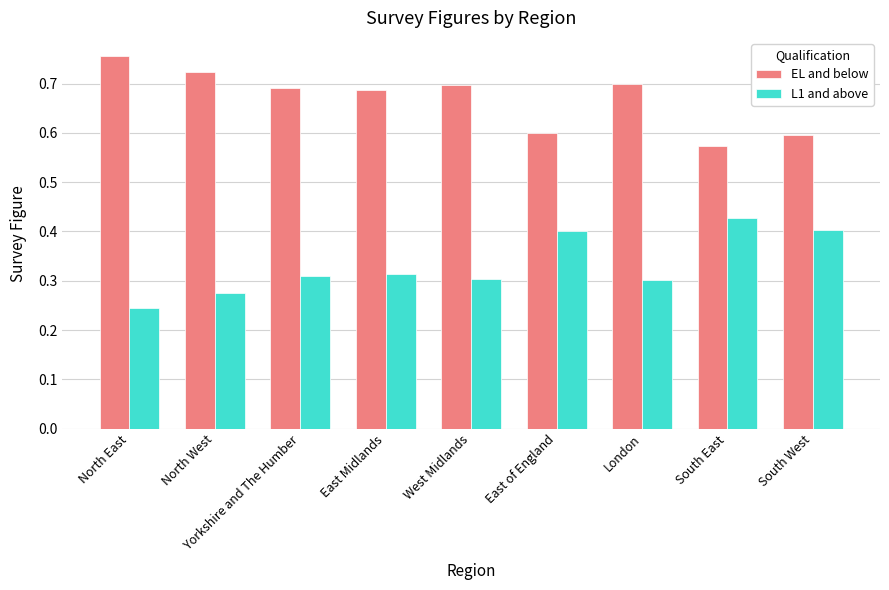

What is the sum of all EL and below values?

6.0